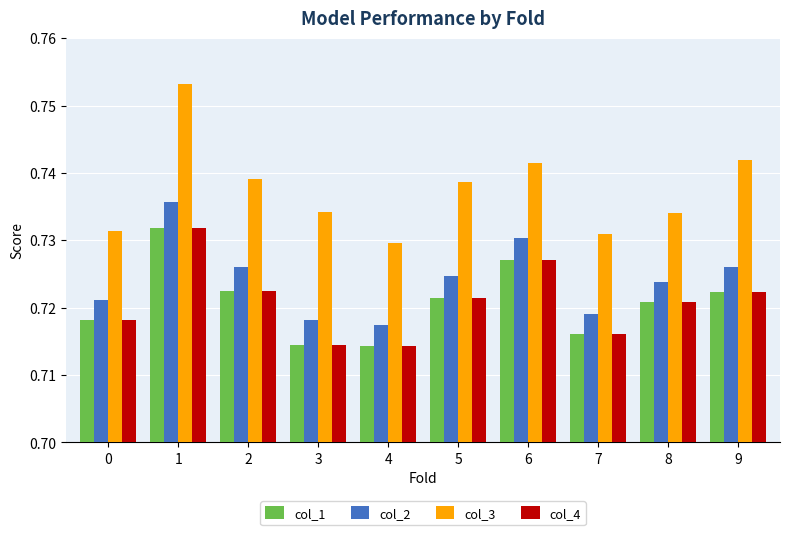

What is the sum of all col_3 values?

7.4